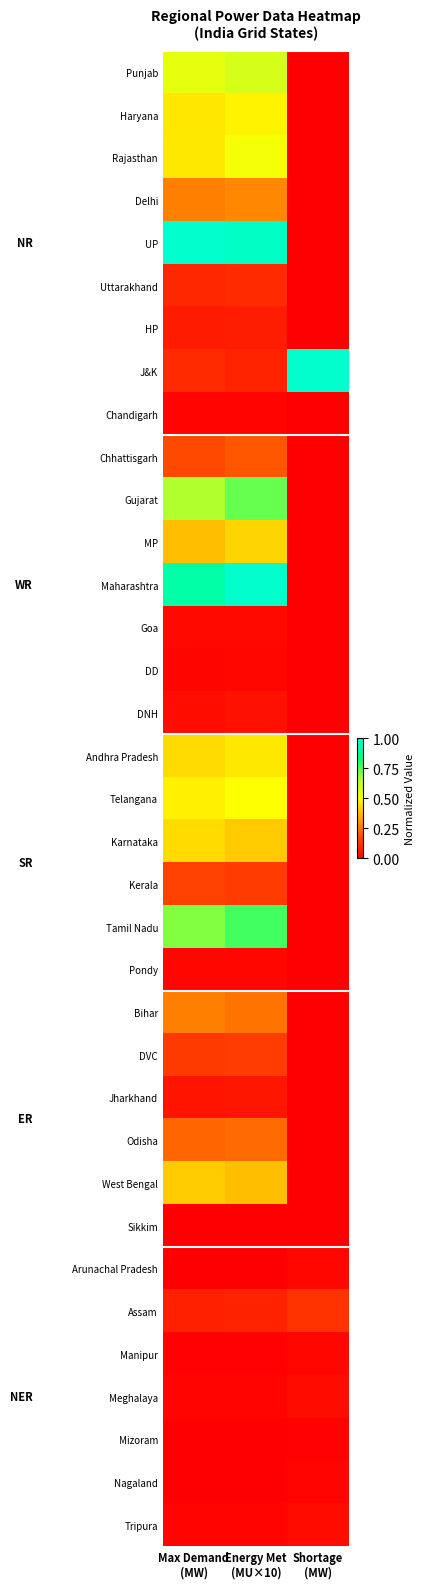

Reading left to right, extract all data points from this chart.

Punjab: Max Demand
(MW)=0.5	Energy Met
(MU×10)=0.6	Shortage
(MW)=0.0
Haryana: Max Demand
(MW)=0.5	Energy Met
(MU×10)=0.5	Shortage
(MW)=0.0
Rajasthan: Max Demand
(MW)=0.5	Energy Met
(MU×10)=0.5	Shortage
(MW)=0.0
Delhi: Max Demand
(MW)=0.3	Energy Met
(MU×10)=0.3	Shortage
(MW)=0.0
UP: Max Demand
(MW)=1.0	Energy Met
(MU×10)=1.0	Shortage
(MW)=0.0
Uttarakhand: Max Demand
(MW)=0.1	Energy Met
(MU×10)=0.1	Shortage
(MW)=0.0
HP: Max Demand
(MW)=0.1	Energy Met
(MU×10)=0.1	Shortage
(MW)=0.0
J&K: Max Demand
(MW)=0.1	Energy Met
(MU×10)=0.1	Shortage
(MW)=1.0
Chandigarh: Max Demand
(MW)=0.0	Energy Met
(MU×10)=0.0	Shortage
(MW)=0.0
Chhattisgarh: Max Demand
(MW)=0.2	Energy Met
(MU×10)=0.2	Shortage
(MW)=0.0
Gujarat: Max Demand
(MW)=0.7	Energy Met
(MU×10)=0.7	Shortage
(MW)=0.0
MP: Max Demand
(MW)=0.4	Energy Met
(MU×10)=0.4	Shortage
(MW)=0.0
Maharashtra: Max Demand
(MW)=0.9	Energy Met
(MU×10)=1.0	Shortage
(MW)=0.0
Goa: Max Demand
(MW)=0.0	Energy Met
(MU×10)=0.0	Shortage
(MW)=0.0
DD: Max Demand
(MW)=0.0	Energy Met
(MU×10)=0.0	Shortage
(MW)=0.0
DNH: Max Demand
(MW)=0.0	Energy Met
(MU×10)=0.0	Shortage
(MW)=0.0
Andhra Pradesh: Max Demand
(MW)=0.4	Energy Met
(MU×10)=0.5	Shortage
(MW)=0.0
Telangana: Max Demand
(MW)=0.5	Energy Met
(MU×10)=0.5	Shortage
(MW)=0.0
Karnataka: Max Demand
(MW)=0.4	Energy Met
(MU×10)=0.4	Shortage
(MW)=0.0
Kerala: Max Demand
(MW)=0.2	Energy Met
(MU×10)=0.1	Shortage
(MW)=0.0
Tamil Nadu: Max Demand
(MW)=0.7	Energy Met
(MU×10)=0.8	Shortage
(MW)=0.0
Pondy: Max Demand
(MW)=0.0	Energy Met
(MU×10)=0.0	Shortage
(MW)=0.0
Bihar: Max Demand
(MW)=0.3	Energy Met
(MU×10)=0.2	Shortage
(MW)=0.0
DVC: Max Demand
(MW)=0.1	Energy Met
(MU×10)=0.2	Shortage
(MW)=0.0
Jharkhand: Max Demand
(MW)=0.1	Energy Met
(MU×10)=0.1	Shortage
(MW)=0.0
Odisha: Max Demand
(MW)=0.2	Energy Met
(MU×10)=0.2	Shortage
(MW)=0.0
West Bengal: Max Demand
(MW)=0.4	Energy Met
(MU×10)=0.4	Shortage
(MW)=0.0
Sikkim: Max Demand
(MW)=0.0	Energy Met
(MU×10)=0.0	Shortage
(MW)=0.0
Arunachal Pradesh: Max Demand
(MW)=0.0	Energy Met
(MU×10)=0.0	Shortage
(MW)=0.0
Assam: Max Demand
(MW)=0.1	Energy Met
(MU×10)=0.1	Shortage
(MW)=0.1
Manipur: Max Demand
(MW)=0.0	Energy Met
(MU×10)=0.0	Shortage
(MW)=0.0
Meghalaya: Max Demand
(MW)=0.0	Energy Met
(MU×10)=0.0	Shortage
(MW)=0.0
Mizoram: Max Demand
(MW)=0.0	Energy Met
(MU×10)=0.0	Shortage
(MW)=0.0
Nagaland: Max Demand
(MW)=0.0	Energy Met
(MU×10)=0.0	Shortage
(MW)=0.0
Tripura: Max Demand
(MW)=0.0	Energy Met
(MU×10)=0.0	Shortage
(MW)=0.0